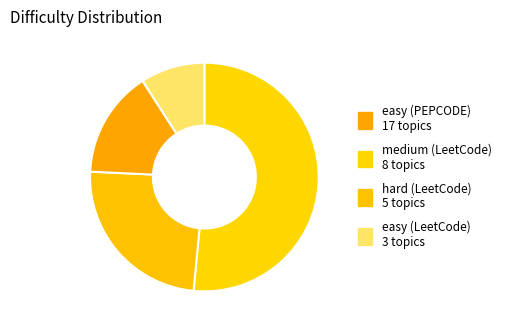

How many slices are in this pie chart?

4